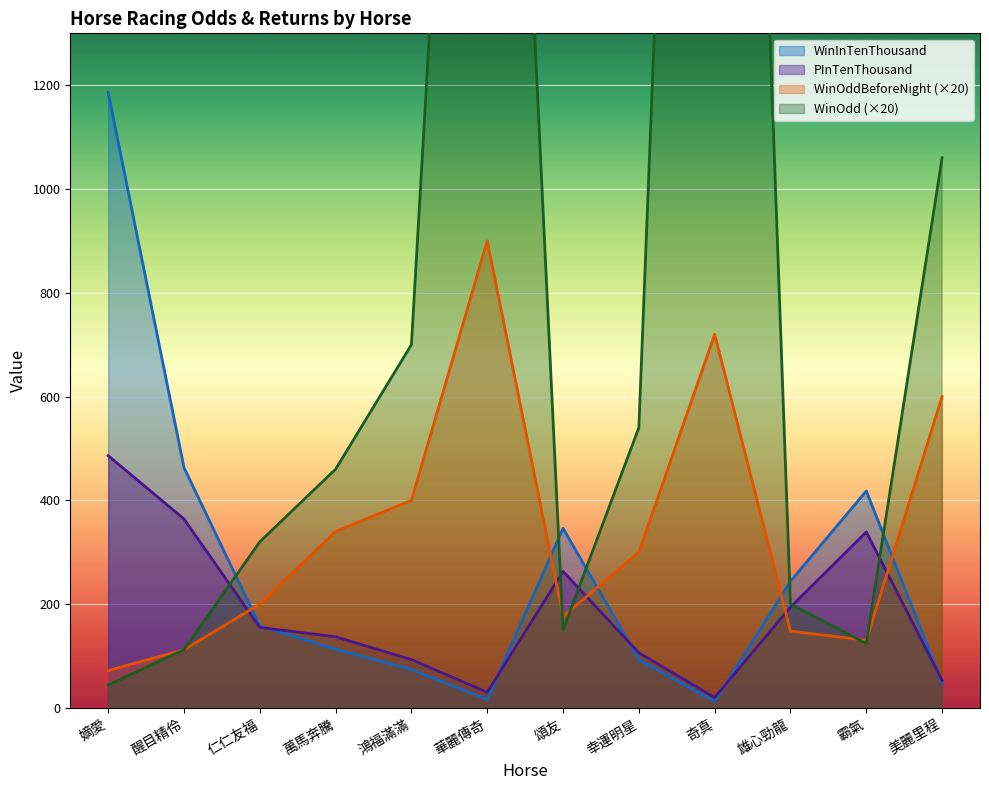

How many interior local valleys does the PInTenThousand series have?

2